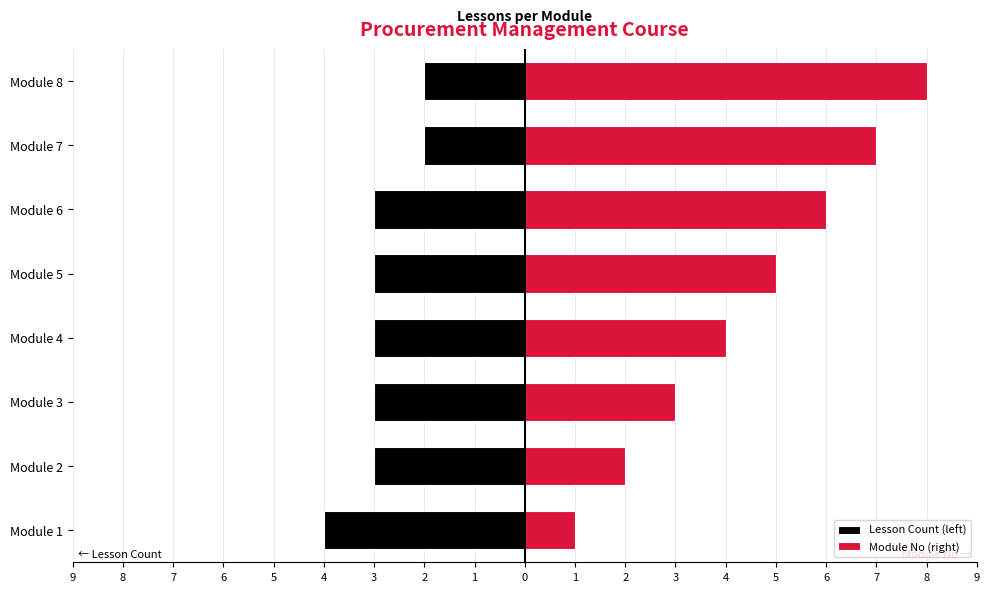

What is the value of the Lesson Count (left) bar at the 1st from the left?

-4